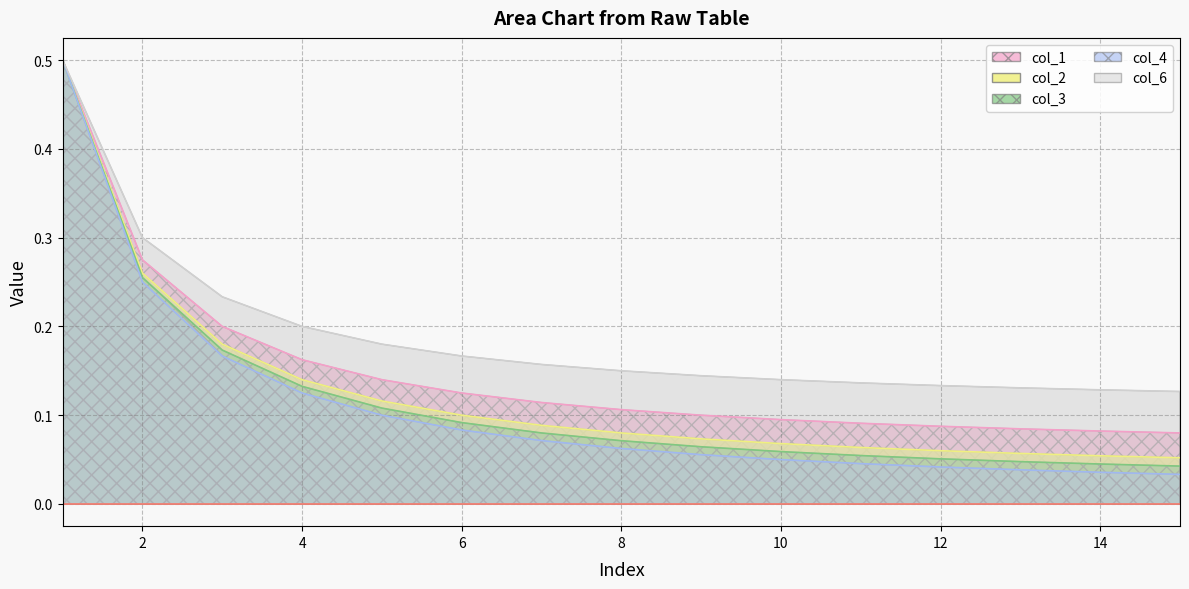

What is the sum of all col_4 values?

1.8